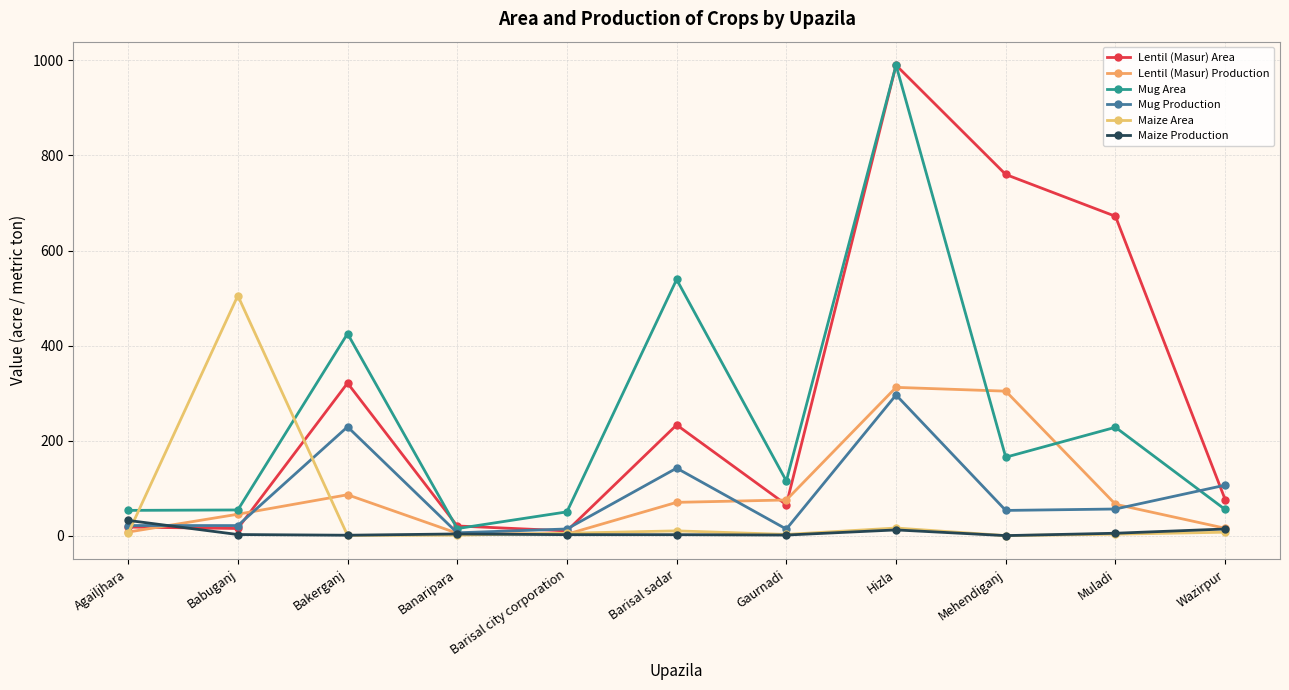

How many lines are shown in the chart?

6